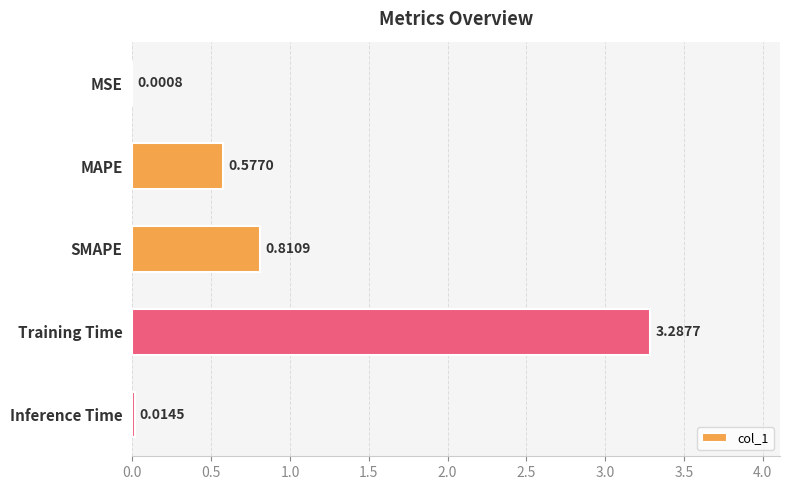

At which label is the value closest to 1?

SMAPE